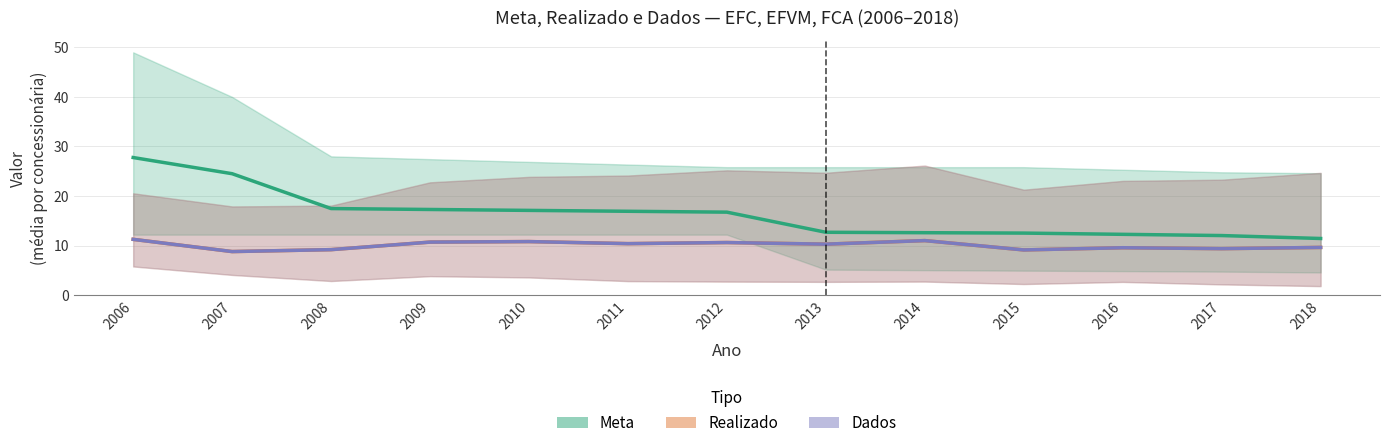

Reading left to right, transcribe all the data shown in this chart.

Meta: 27.8	24.5	17.5	17.3	17.1	16.9	16.7	12.7	12.6	12.5	12.3	12.0	11.4
Realizado: 11.2	8.8	9.2	10.7	10.8	10.4	10.6	10.3	11.0	9.1	9.6	9.4	9.6
Dados: 11.2	8.8	9.2	10.7	10.8	10.4	10.6	10.3	11.0	9.1	9.6	9.4	9.6